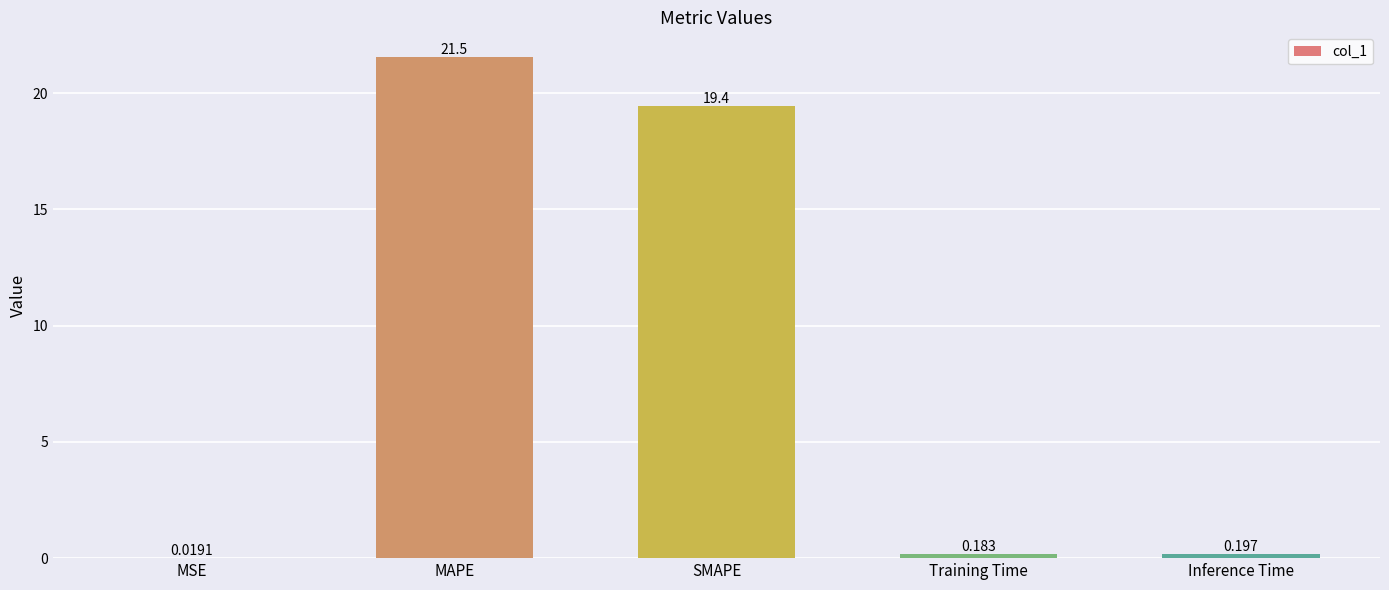

Where is the data nearest to the value 10?

SMAPE